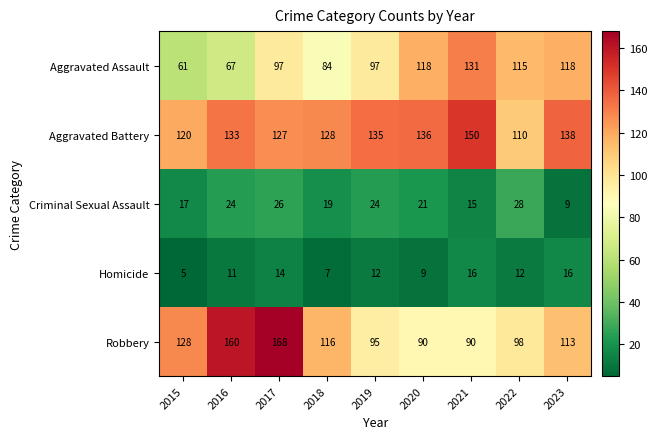

What is the difference between the Robbery values at 2016 and 2023?

47